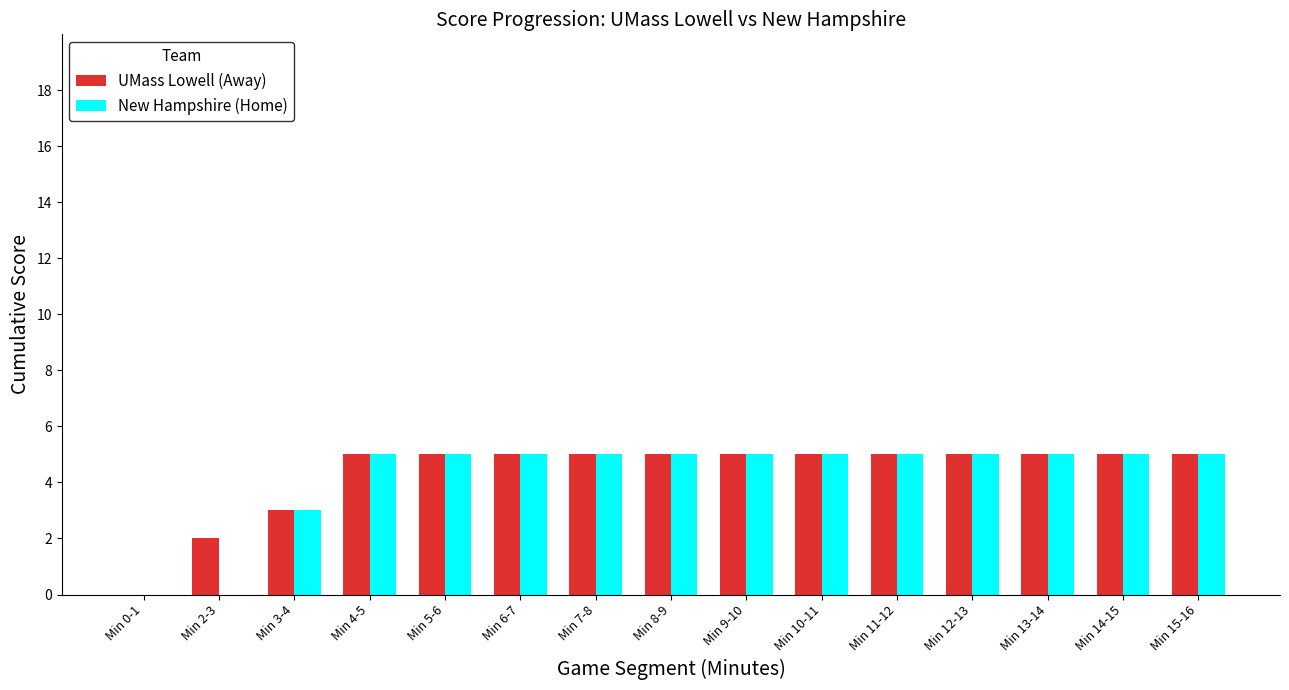

Does the chart contain stacked bars?

No